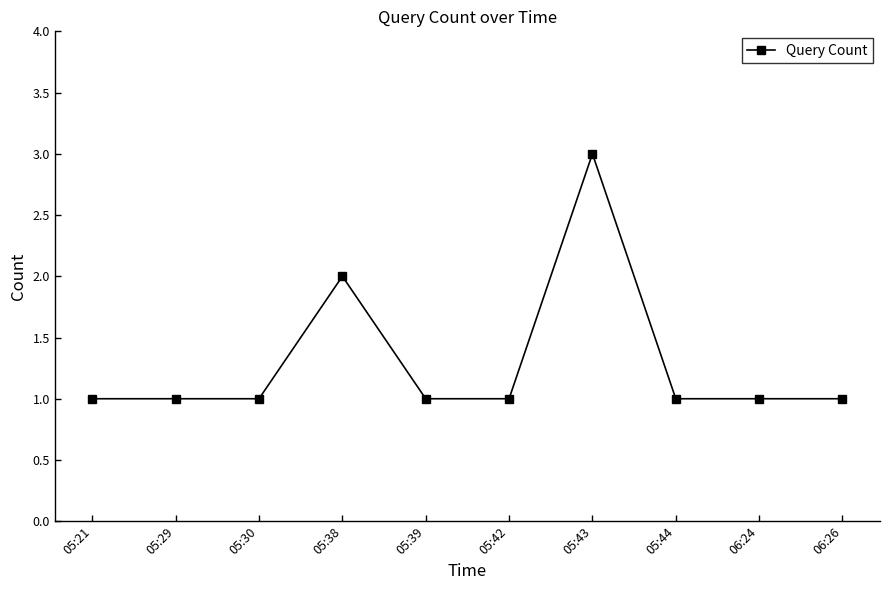

What position from the left is 05:42?

6